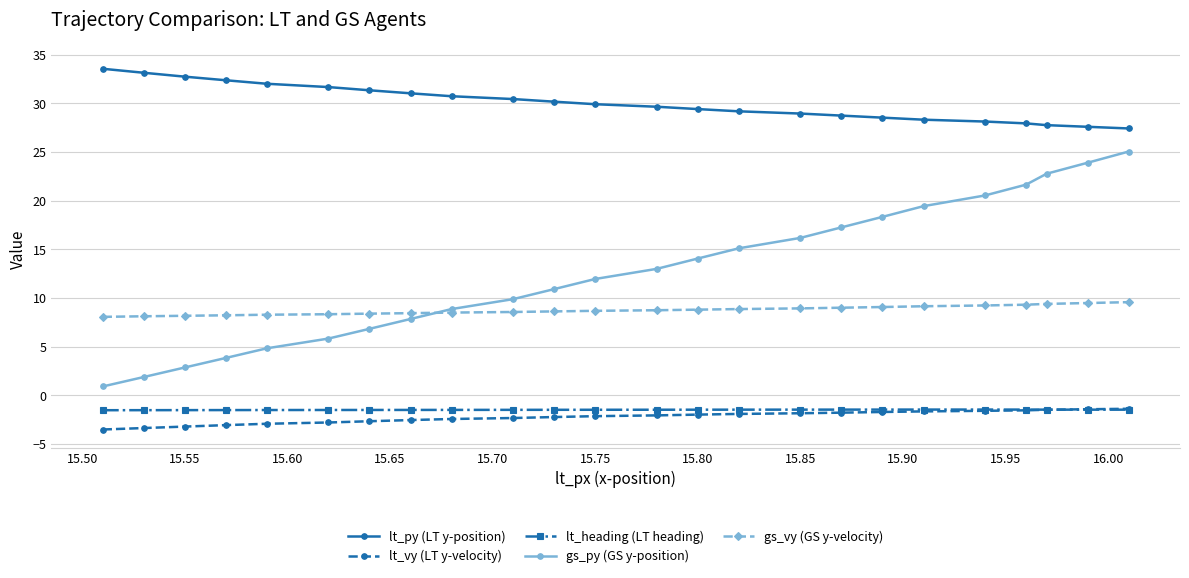

Which series has the widest spread of values?

gs_py (GS y-position)